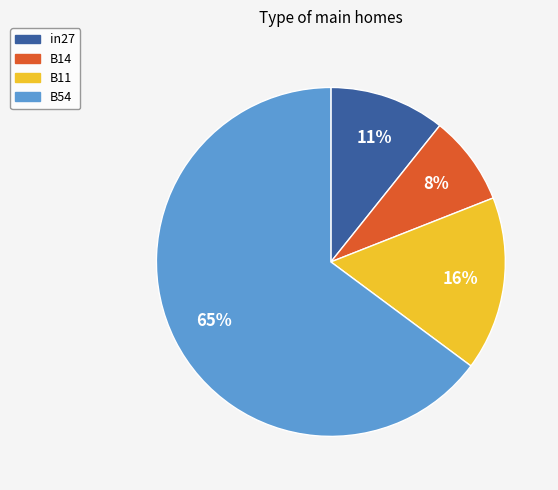

To the nearest percent, what is the average slice percentage?

25%